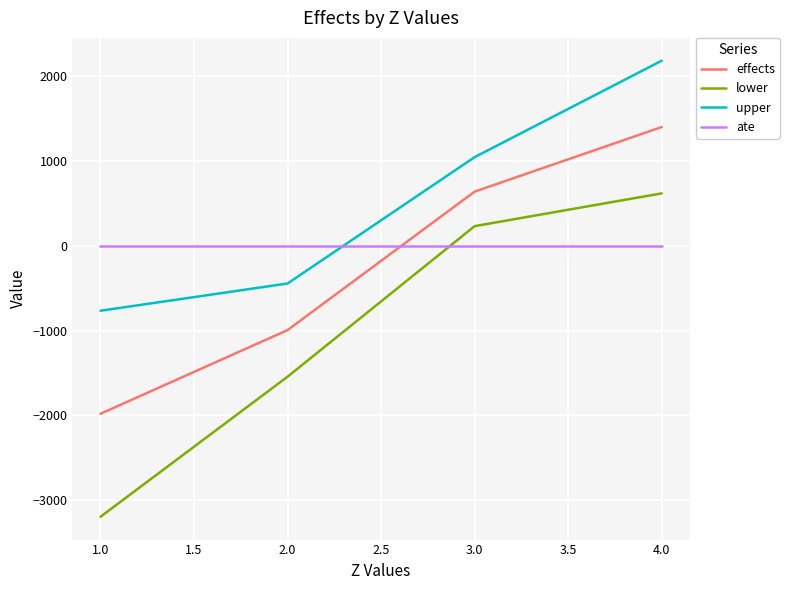

Reading left to right, list all the values displayed in this chart.

effects: -1980.0	-994.3	636.6	1397.5
lower: -3193.4	-1543.3	230.2	616.1
upper: -766.5	-445.4	1043.1	2178.9
ate: 0.0	0.0	0.0	0.0